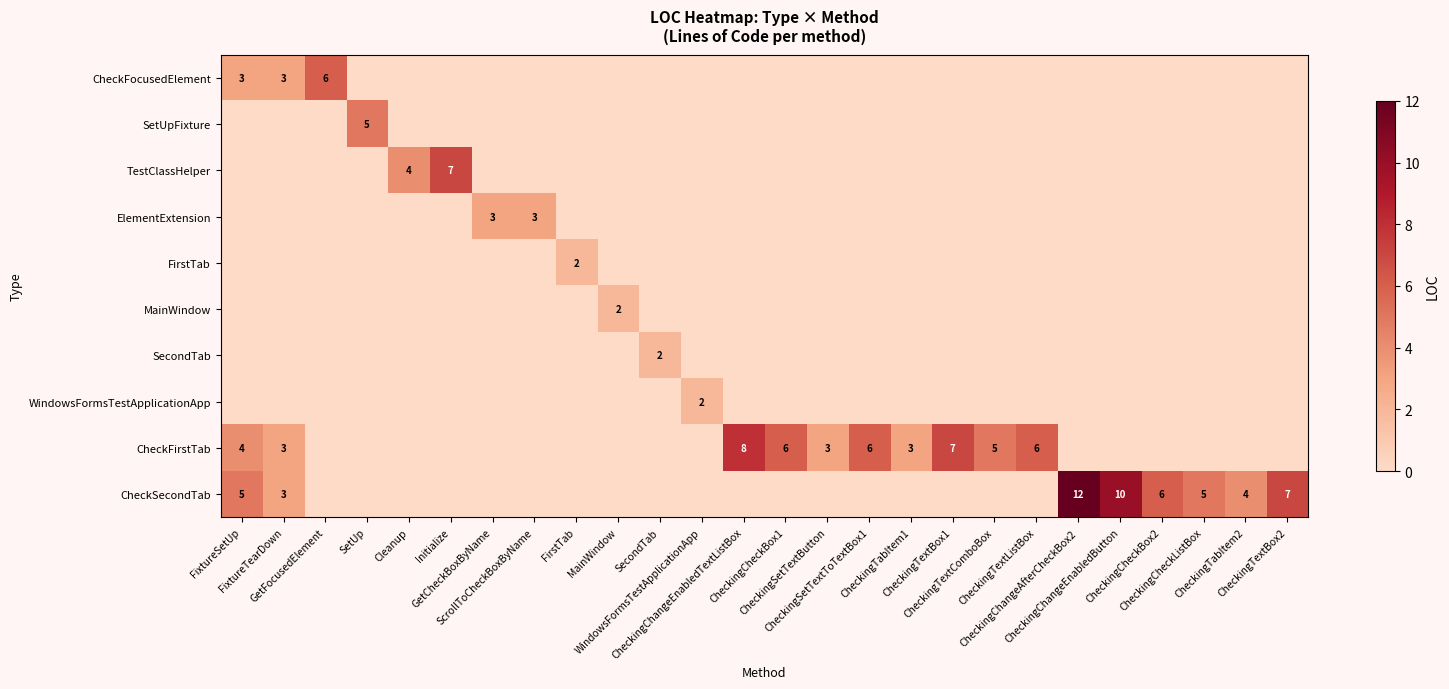

True or false: CheckFirstTab has a value of 3 at MainWindow.

False